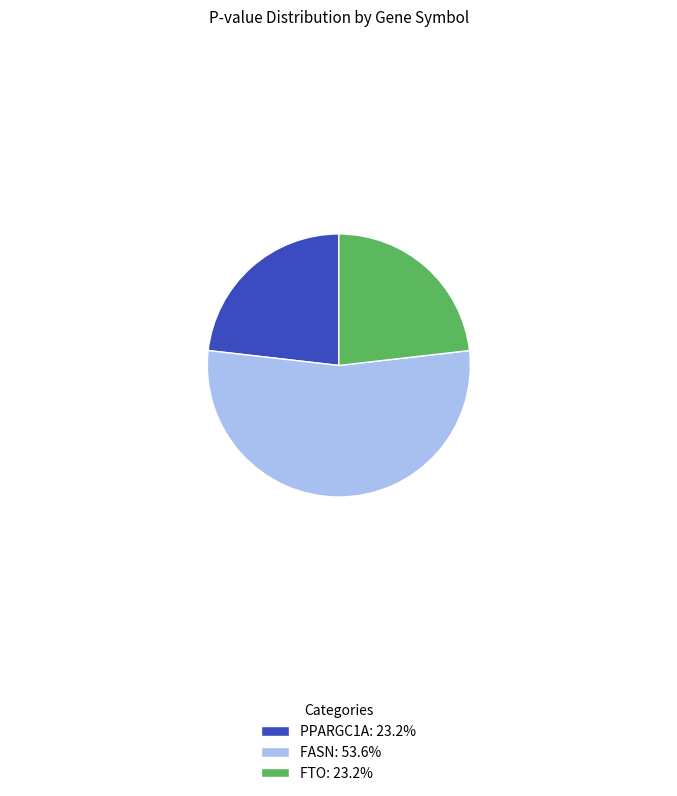

Which slice is the largest?

FASN